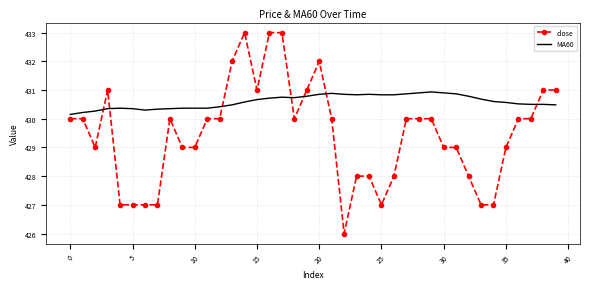

Which series has the largest total across all categories?

MA60